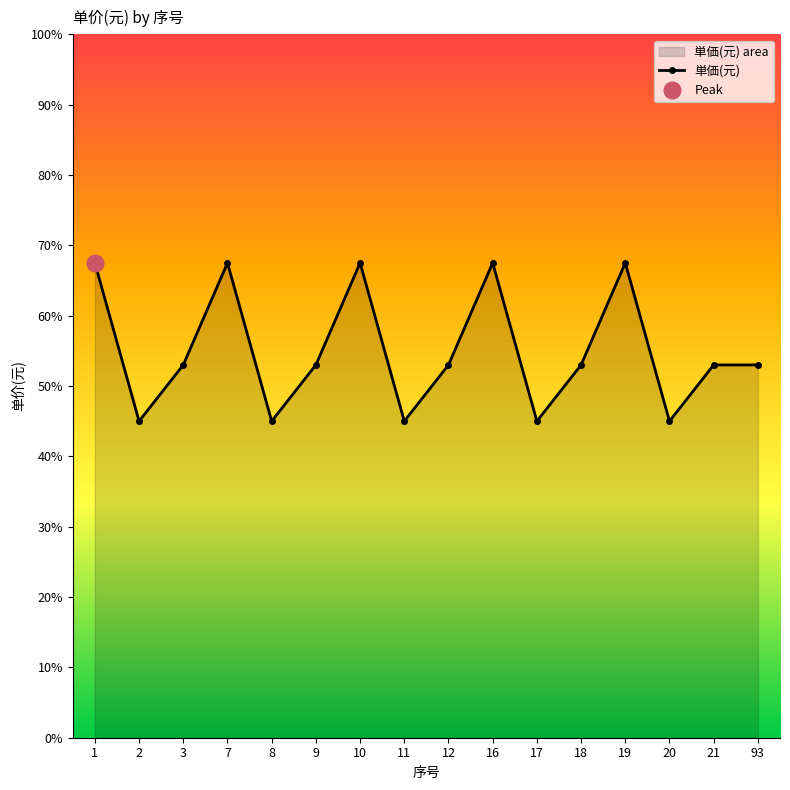

How many points are lower than both their immediate neighbors (excluding endpoints)?

5